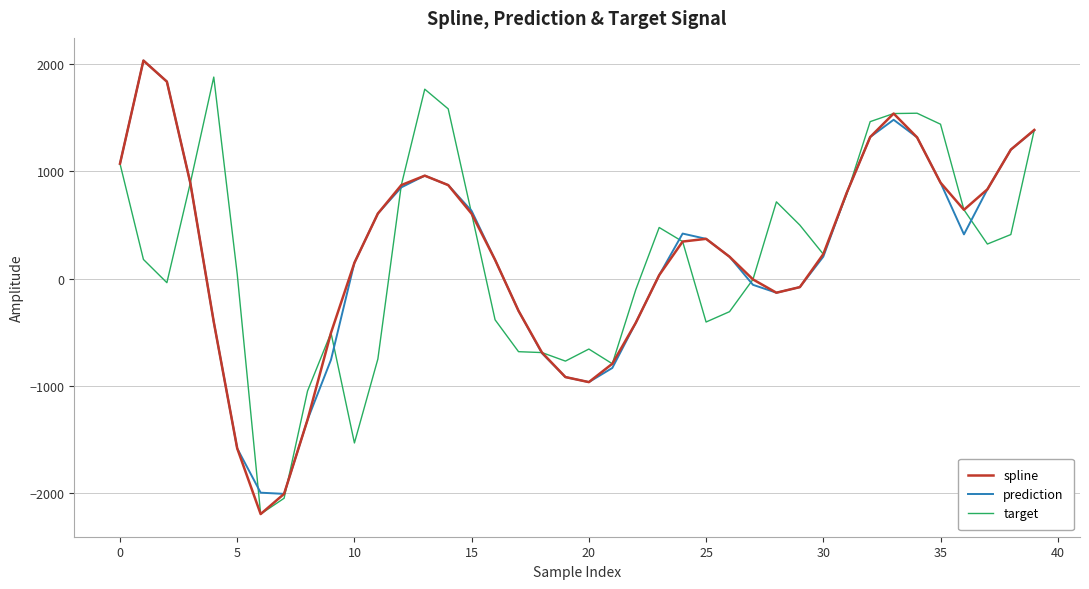

What is the minimum value for target?

-2194.9